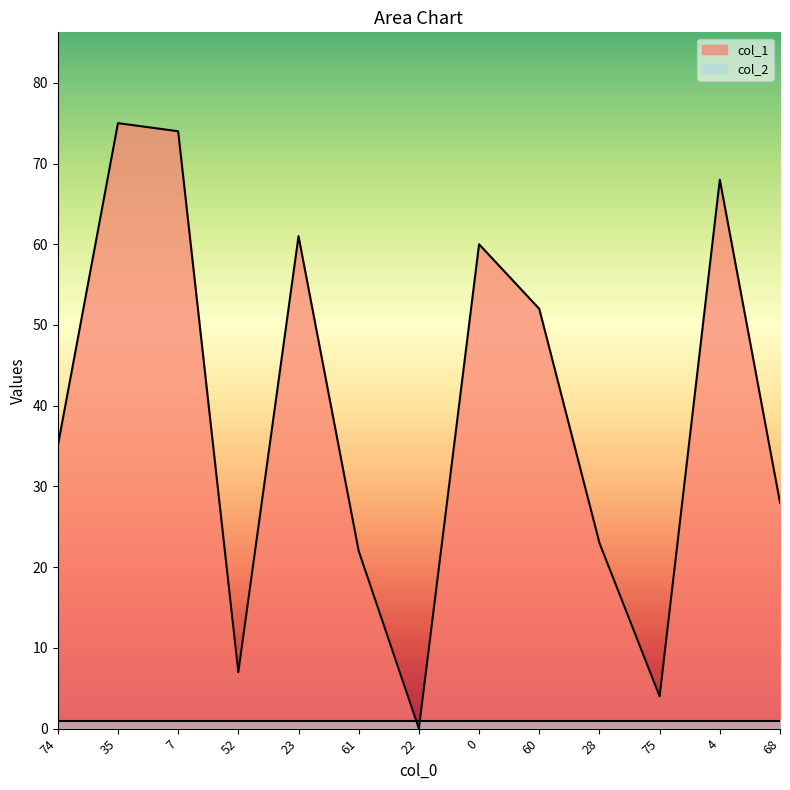

Which label corresponds to the largest value in the chart?

35